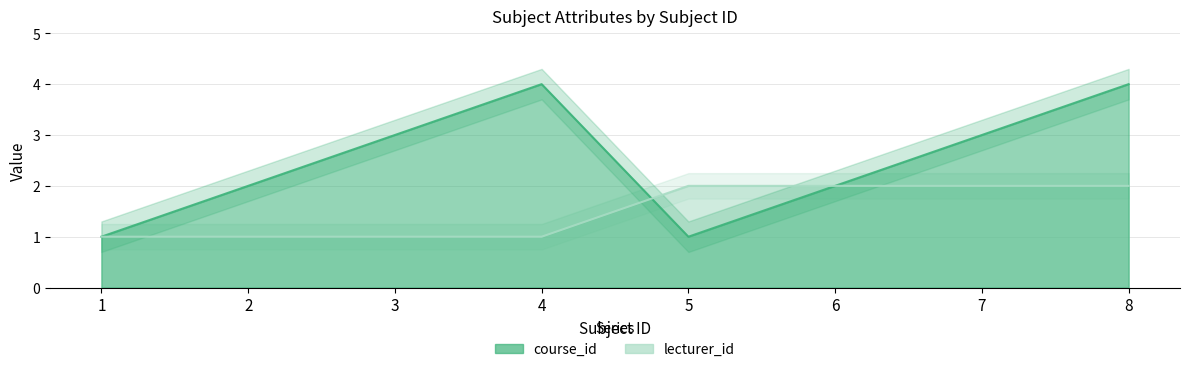

List the series in order of their peak value, highest first.

course_id, lecturer_id